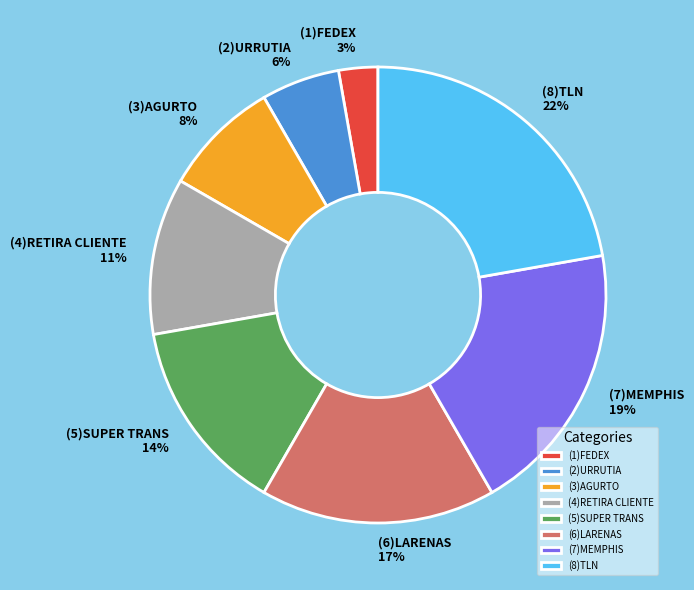

Combined, do (3)AGURTO and (7)MEMPHIS account for over 50%?

No